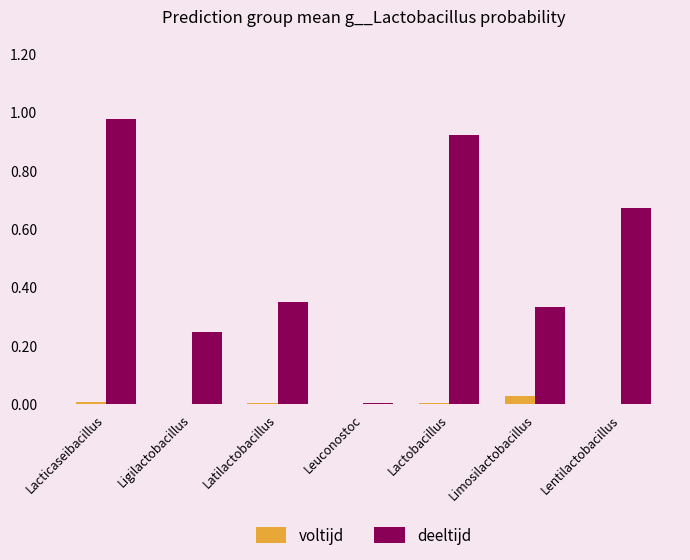

Which series changed the most between Leuconostoc and Lactobacillus?

deeltijd